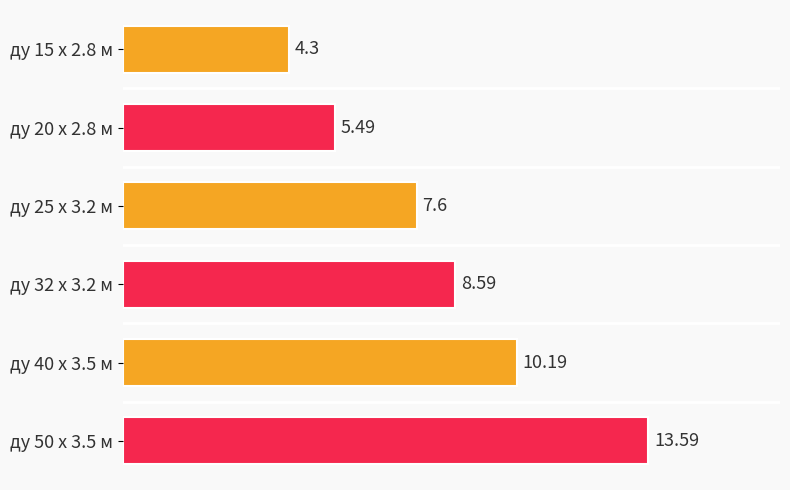

What is the change in value from ду 20 x 2.8 м to ду 25 x 3.2 м?

+2.1